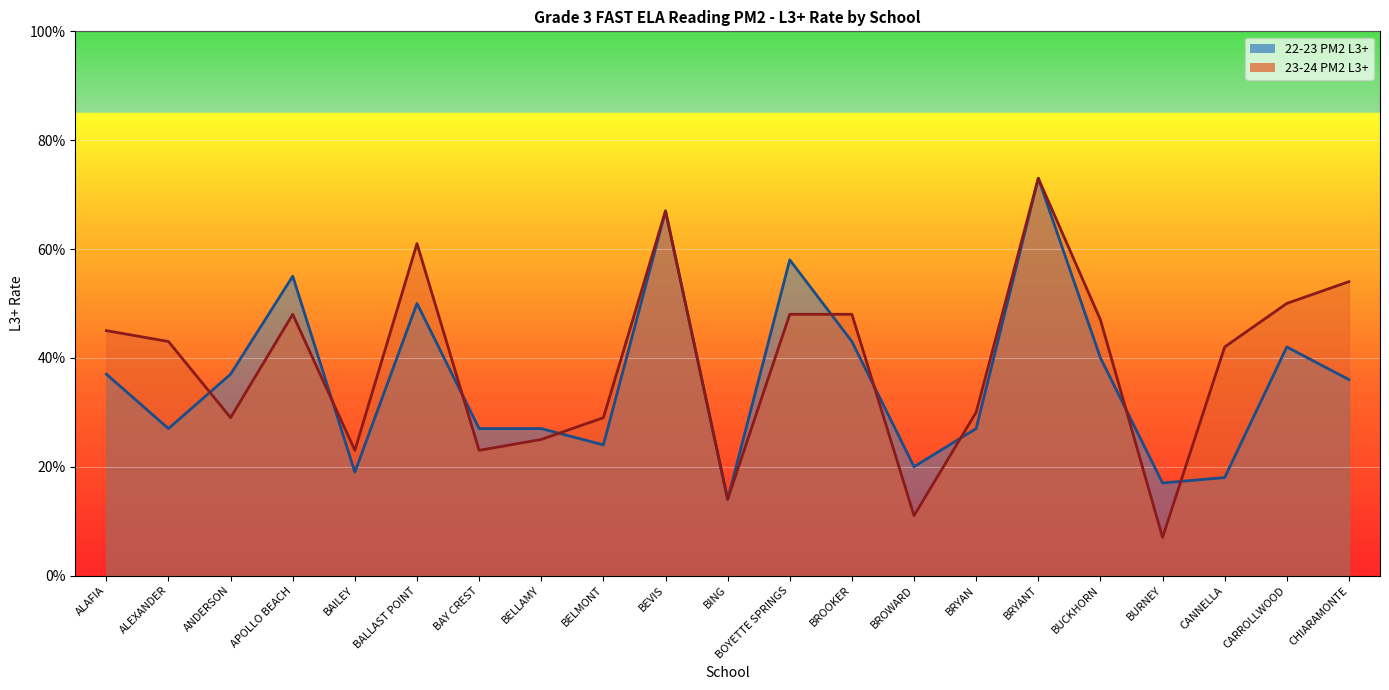

What is the difference between the maximum and second lowest values in the 23_24 PM2 L3+ series?

0.6